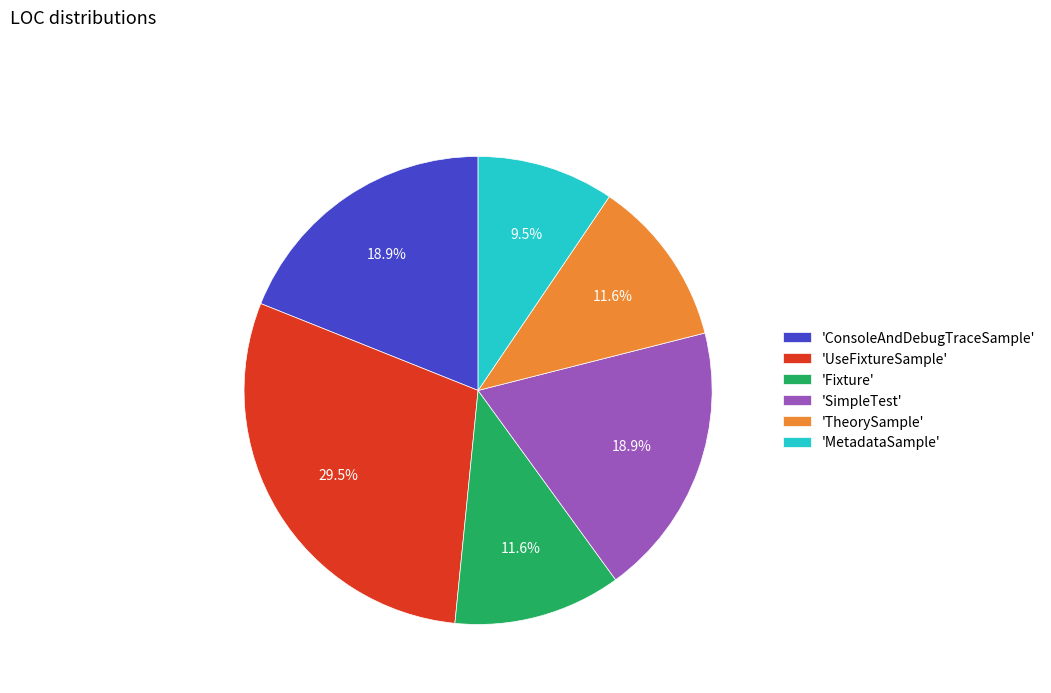

How many slices are in this pie chart?

6